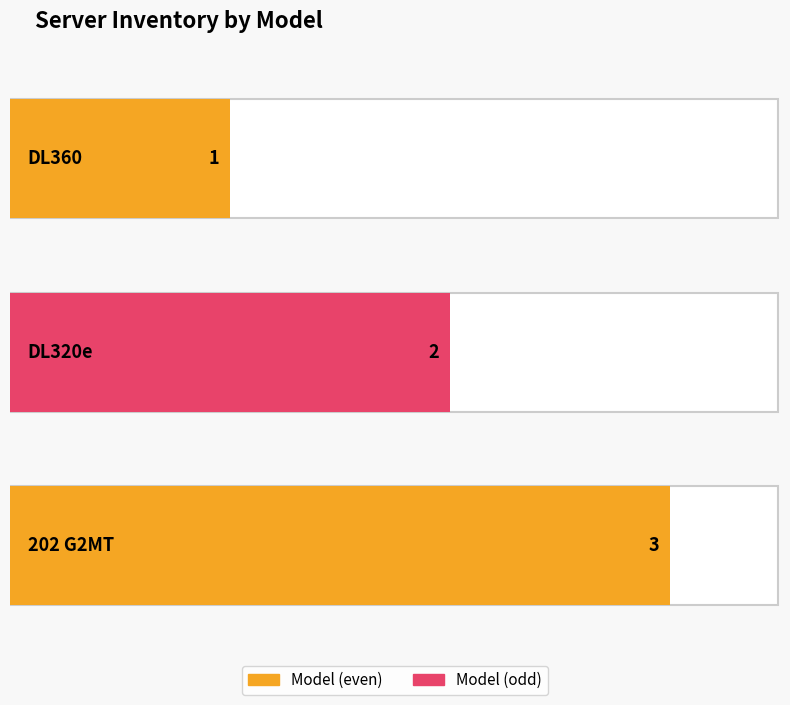

Which category has the lowest value across all series?

DL360